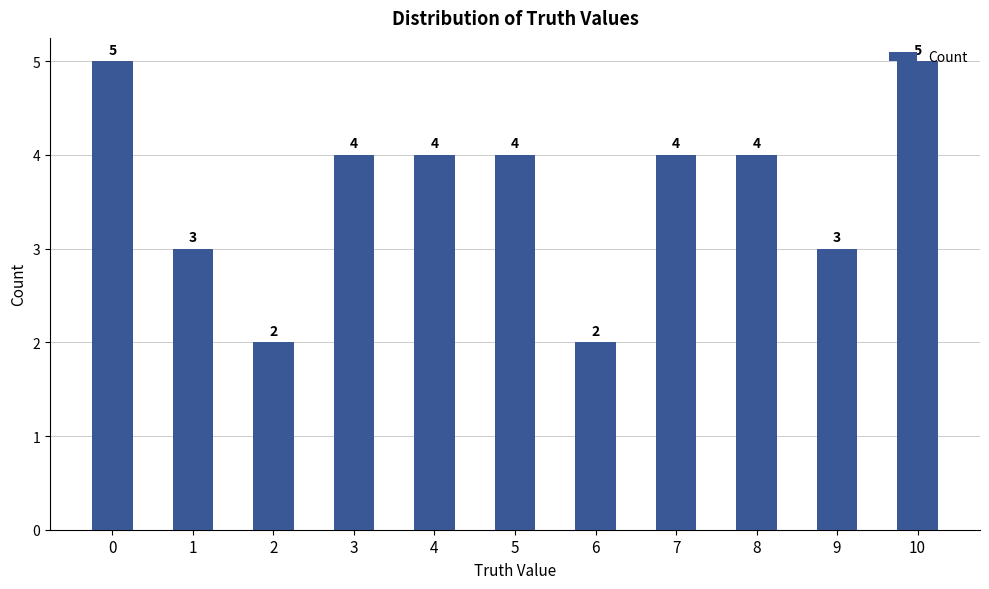

The chart shows a value of 1 at 1. True or false?

False